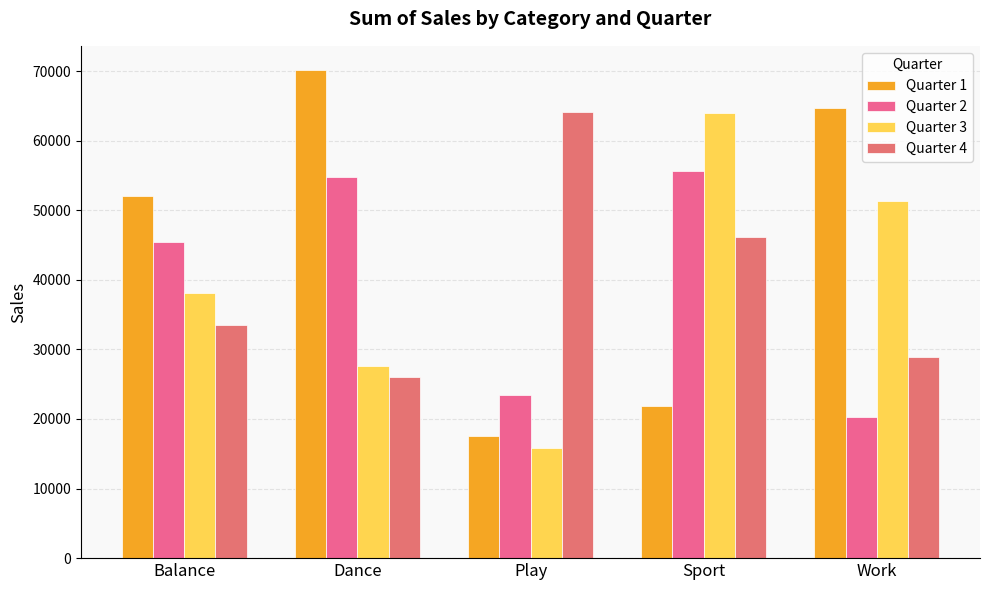

True or false: Quarter 1 has a value of 64682 at Work.

True